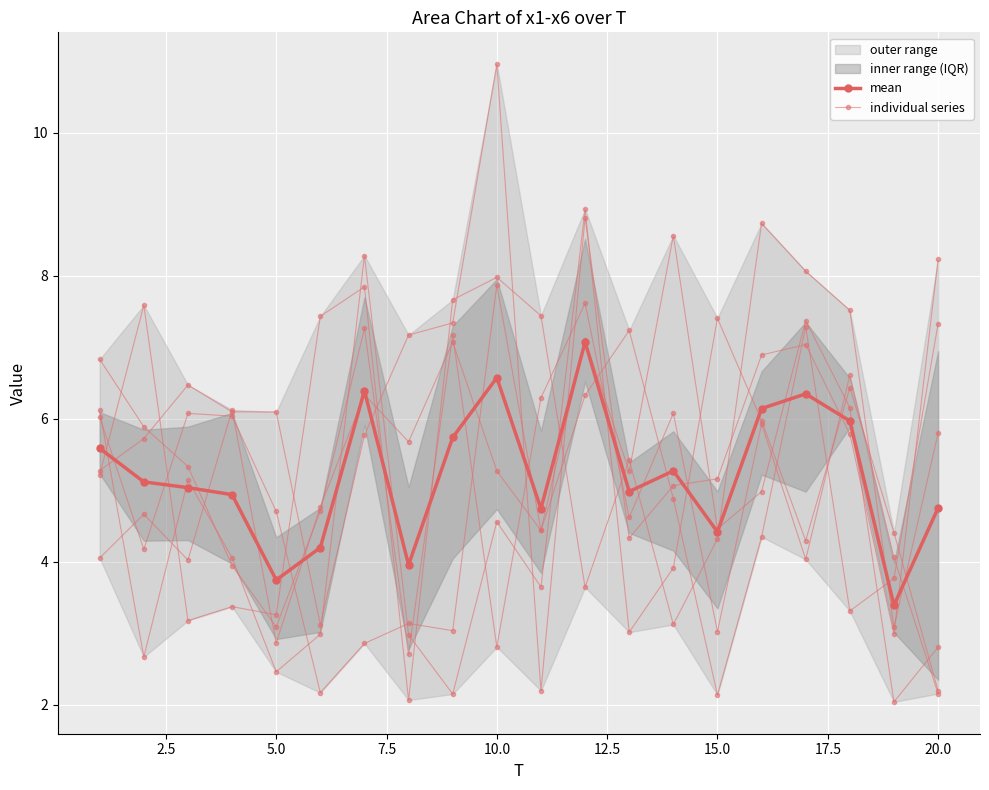

How many data points in x3 are less than 4?

9